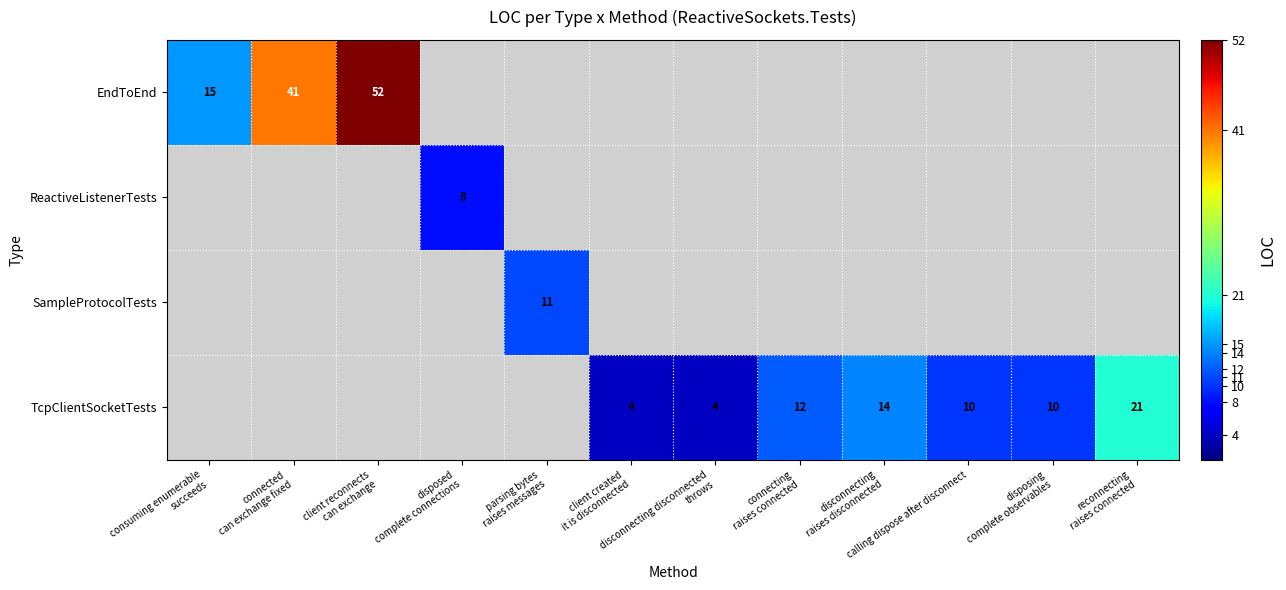

At which label is EndToEnd closest to 33?

connected can exchange fixed